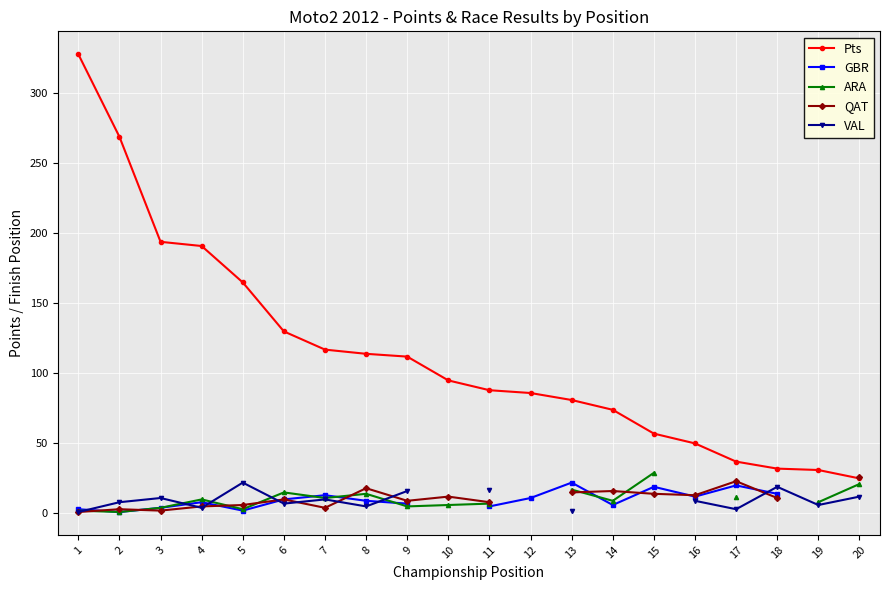

Between 3 and 18, which is larger?

3